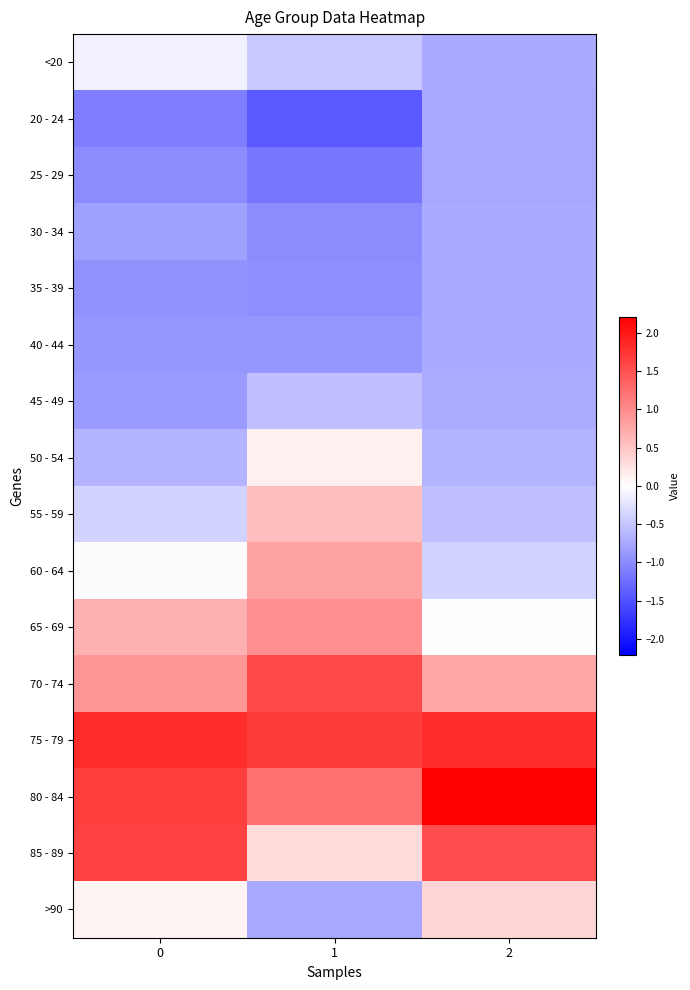

What is the smallest value displayed?

-1.4